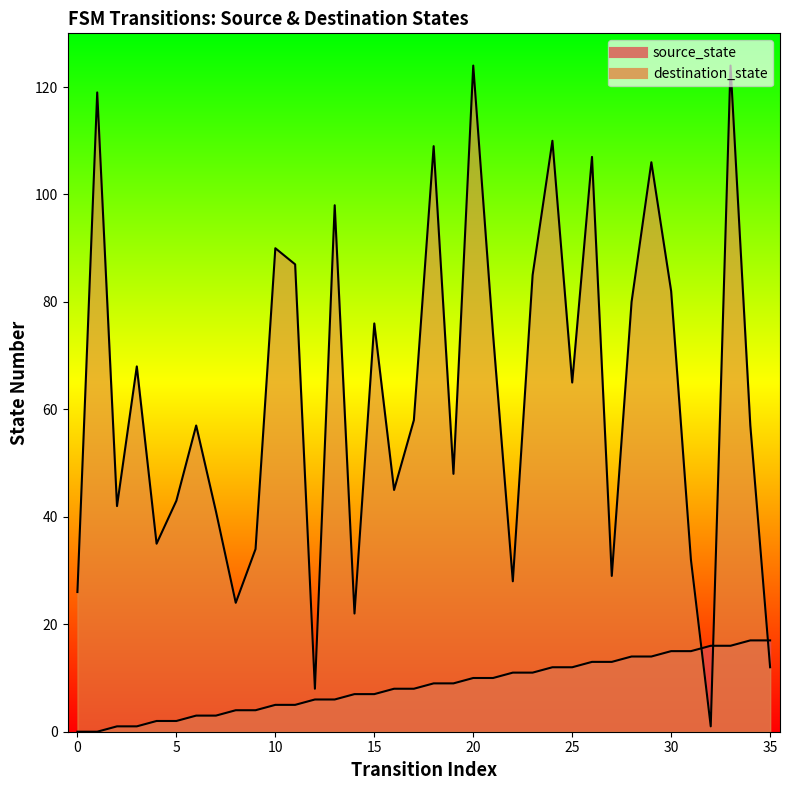

What is the sum of the destination_state values at 7 and 27?

70